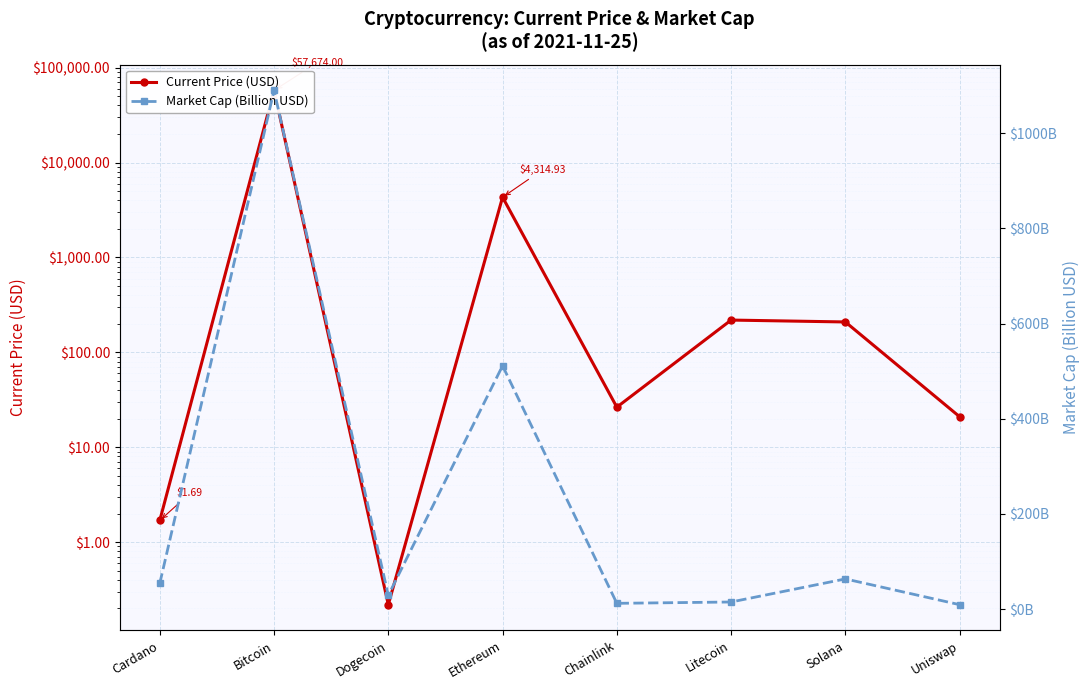

Rank the categories by Current Price (USD) value from lowest to highest.

Dogecoin, Cardano, Uniswap, Chainlink, Solana, Litecoin, Ethereum, Bitcoin